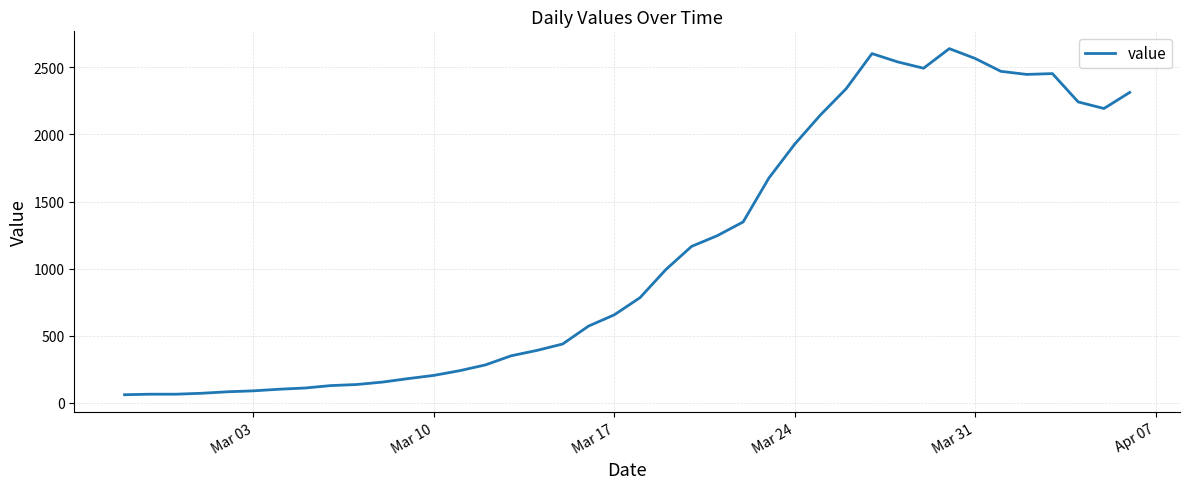

What is the smallest value displayed?

61